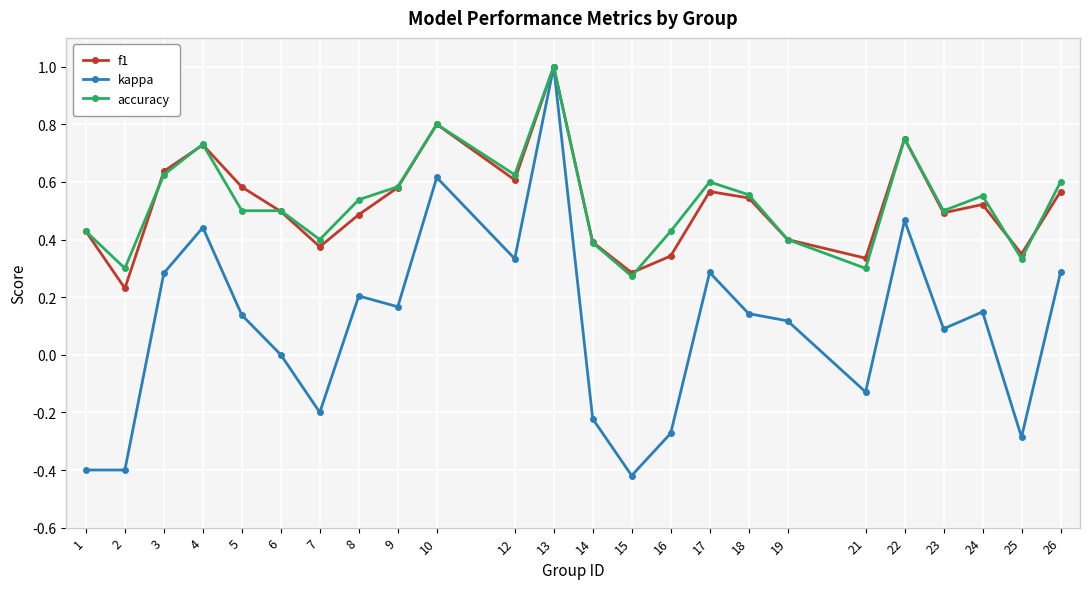

What is the highest value of the f1 series?

1.0